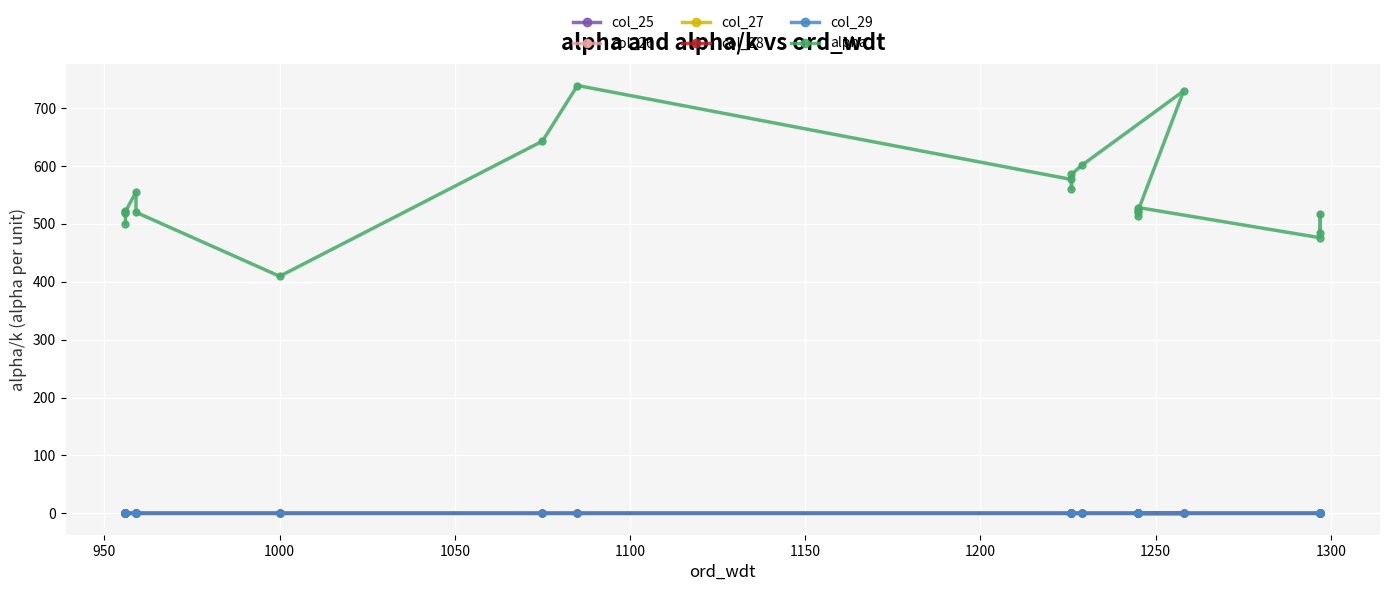

Which series has the widest spread of values?

alpha